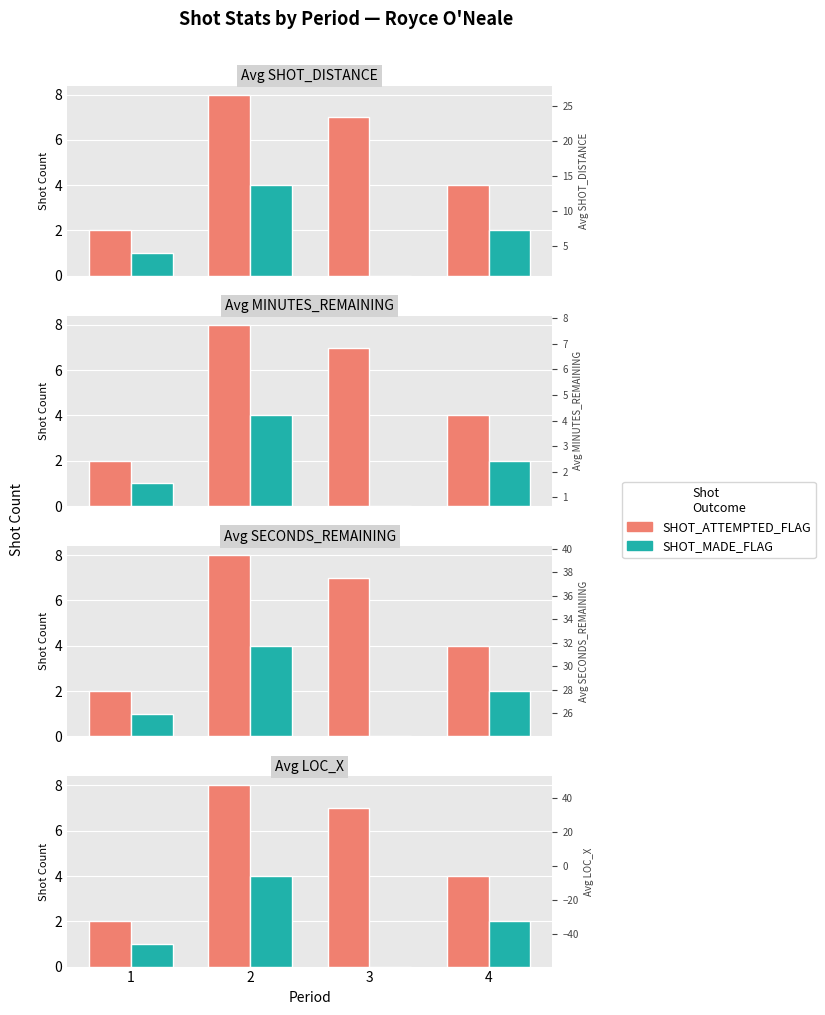

Rank the categories by SHOT_MADE_FLAG value from highest to lowest.

2, 4, 1, 3